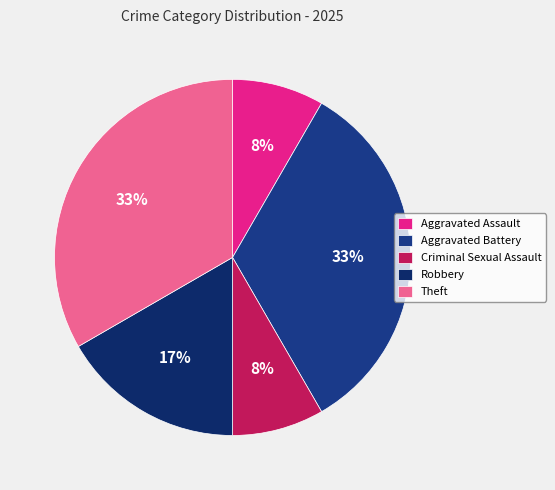

How many segments does this pie chart have?

5